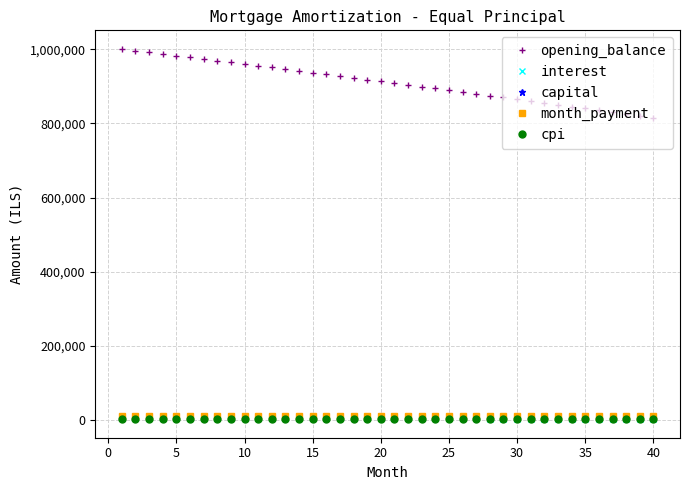

What is the value of the capital point at the 26th from the left?

6188.9